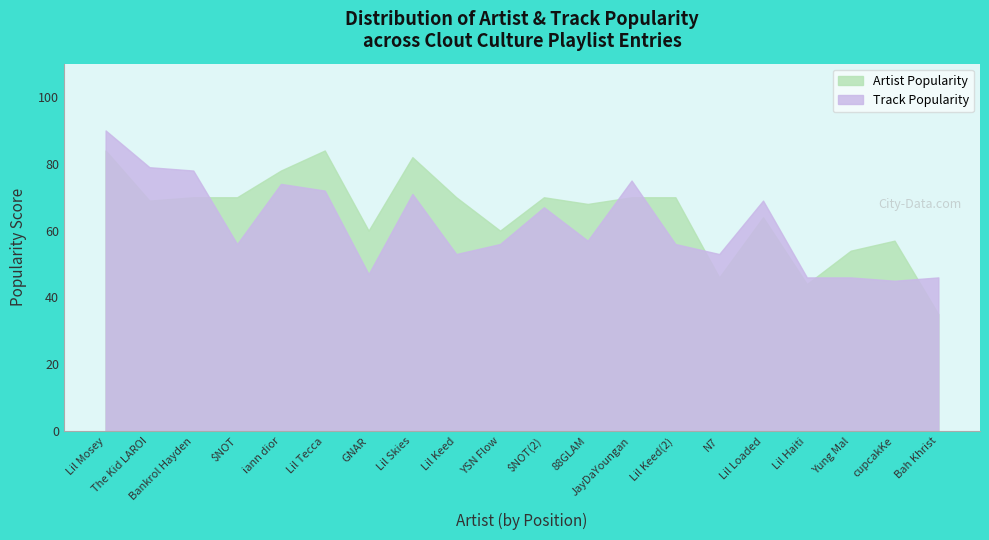

The value of Track Popularity at Lil Mosey is 42. True or false?

False